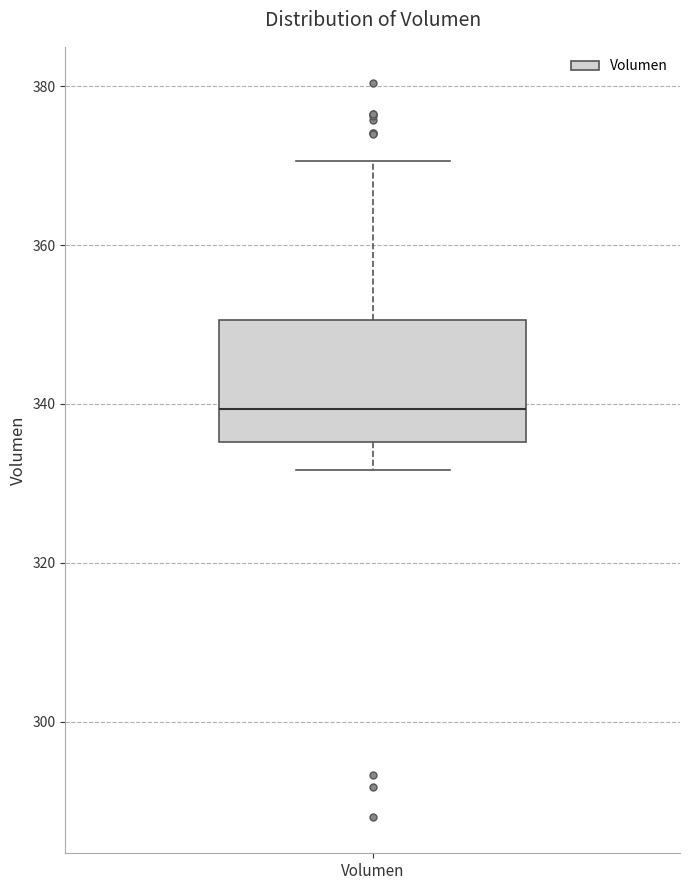

Transcribe this box plot: give where the median line is, the range the box spans, and where the two whiskers end, as read against the y-axis. The values are not printed on the chart, so give them approximately, as read against the axis.

median 340, box 336 to 350, whiskers 332 to 370